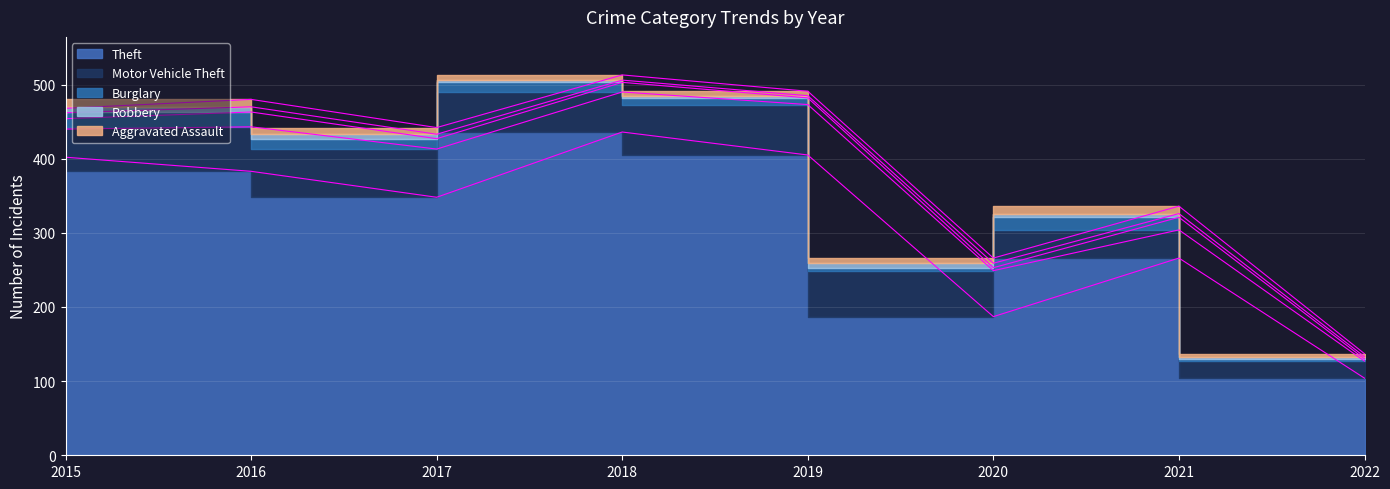

Between 2015 and 2021, which is larger?

2015